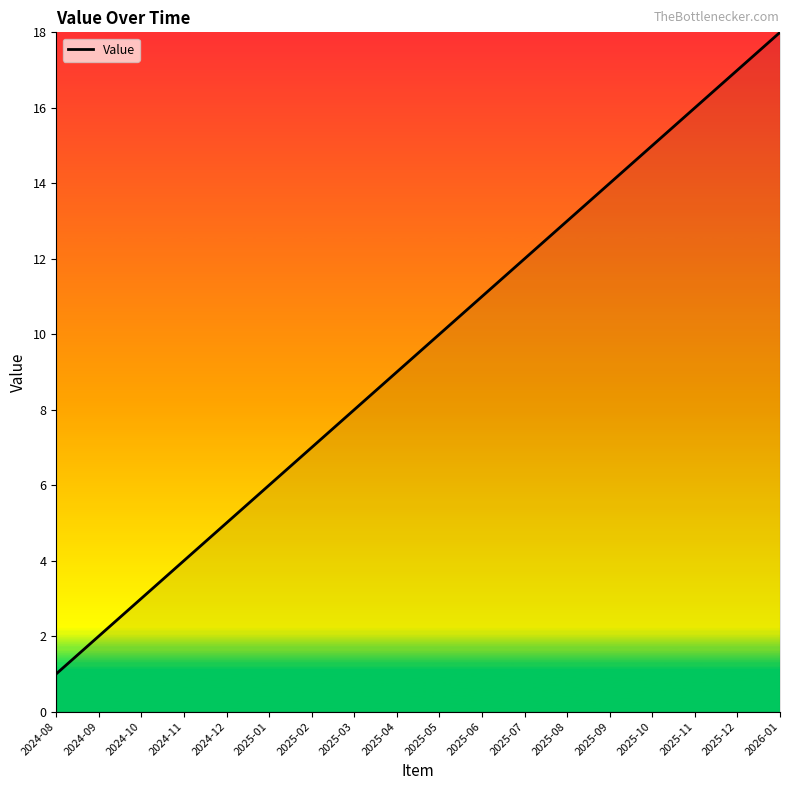

Which label corresponds to the largest value in the chart?

2026-01